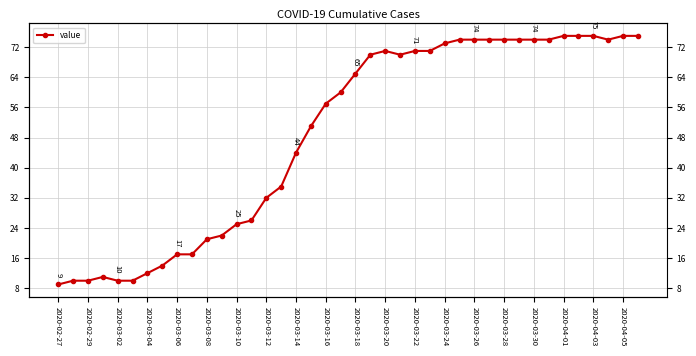

At which category does the chart reach its minimum across all series?

2020-02-27